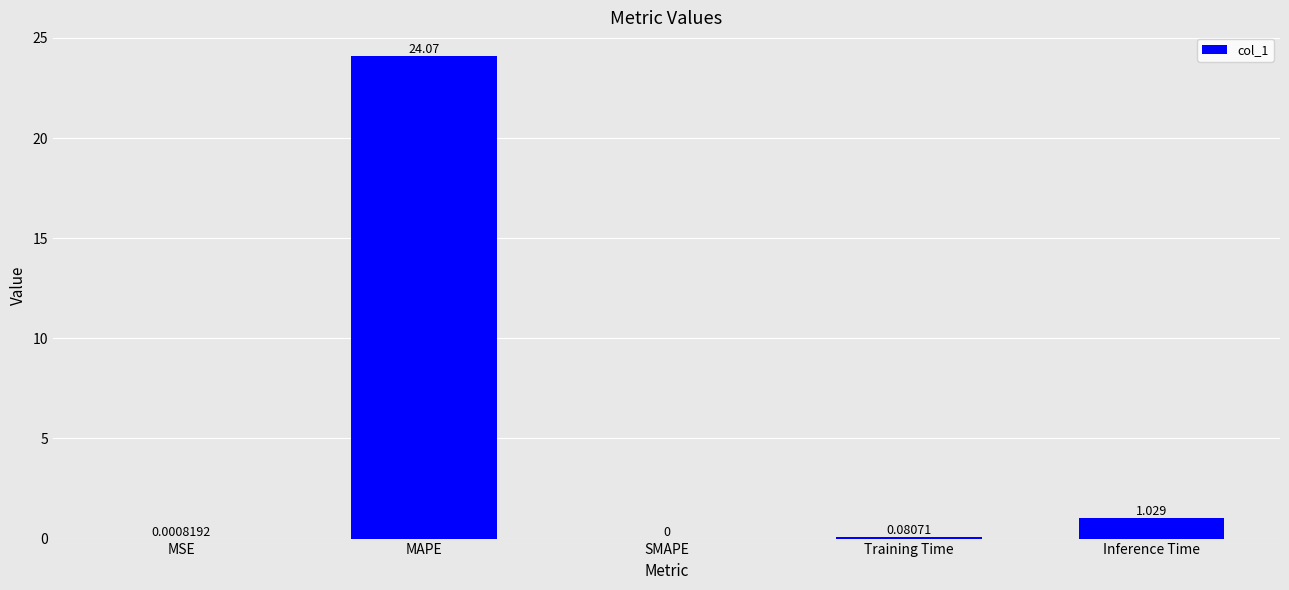

What is the maximum value shown in the chart?

24.1